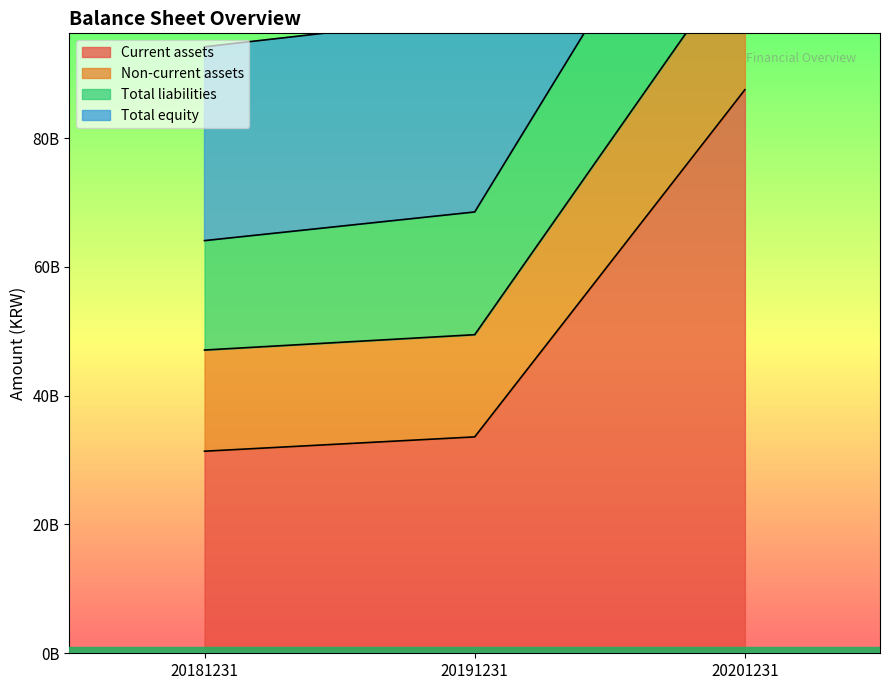

Which category has the lowest value in the Non-current assets series?

20181231